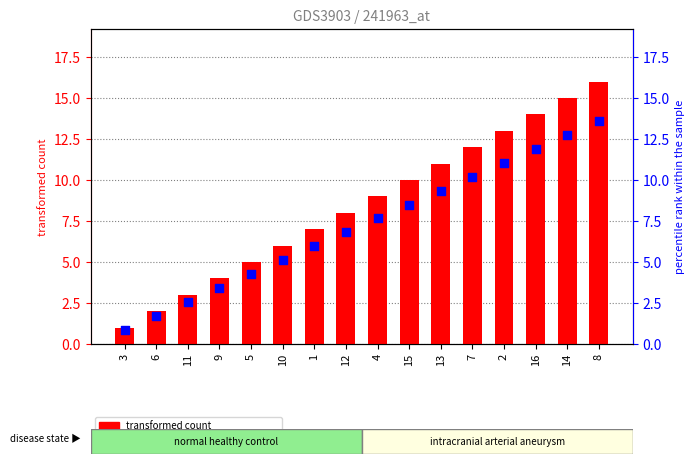

At how many categories does at least one series exceed 11?

5